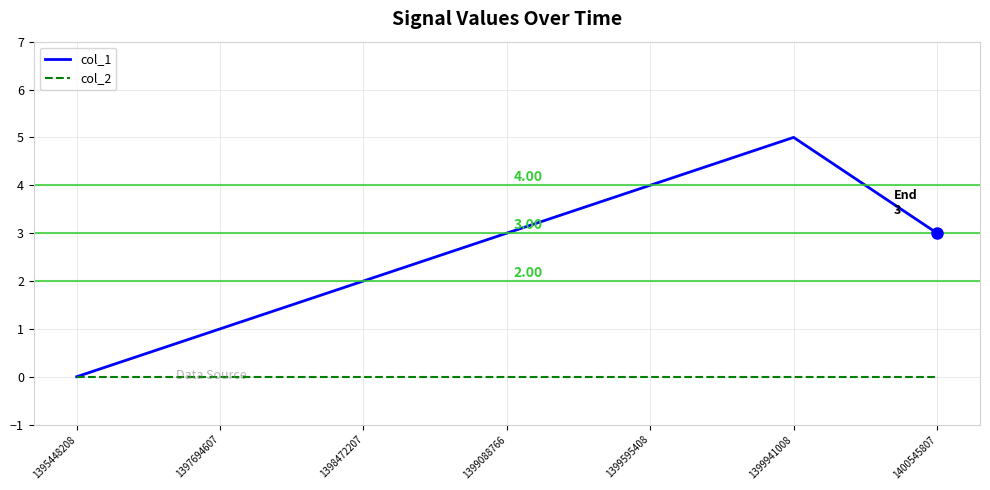

Which series has the largest range (max minus min)?

col_1